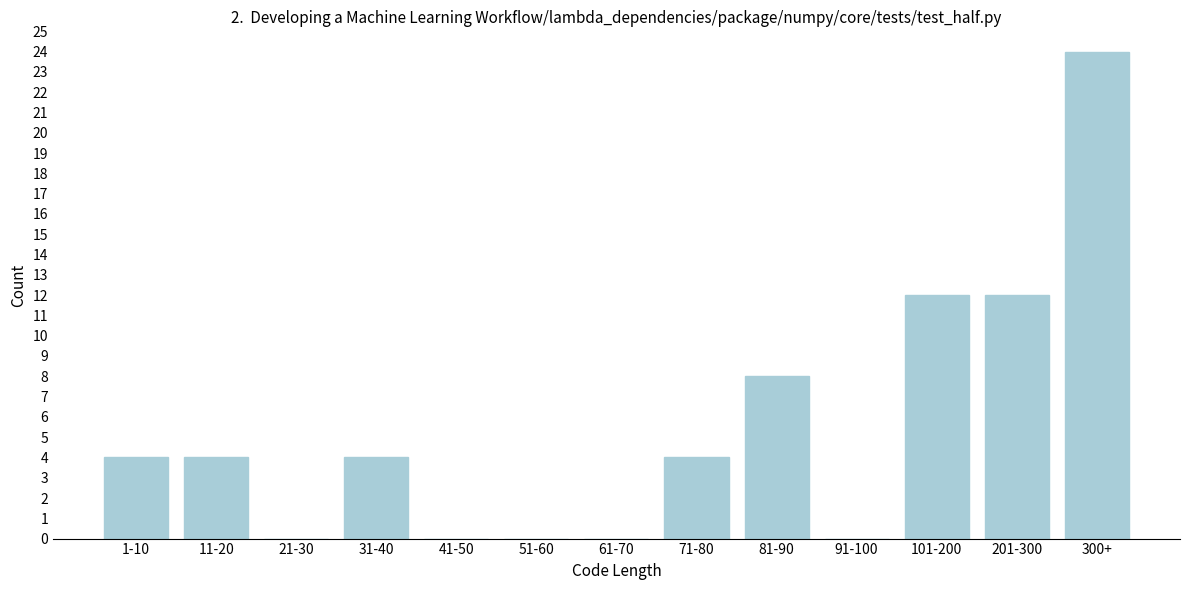

Reading left to right, what are all the values shown in this chart?

1-10=4	11-20=4	21-30=0	31-40=4	41-50=0	51-60=0	61-70=0	71-80=4	81-90=8	91-100=0	101-200=12	201-300=12	300+=24